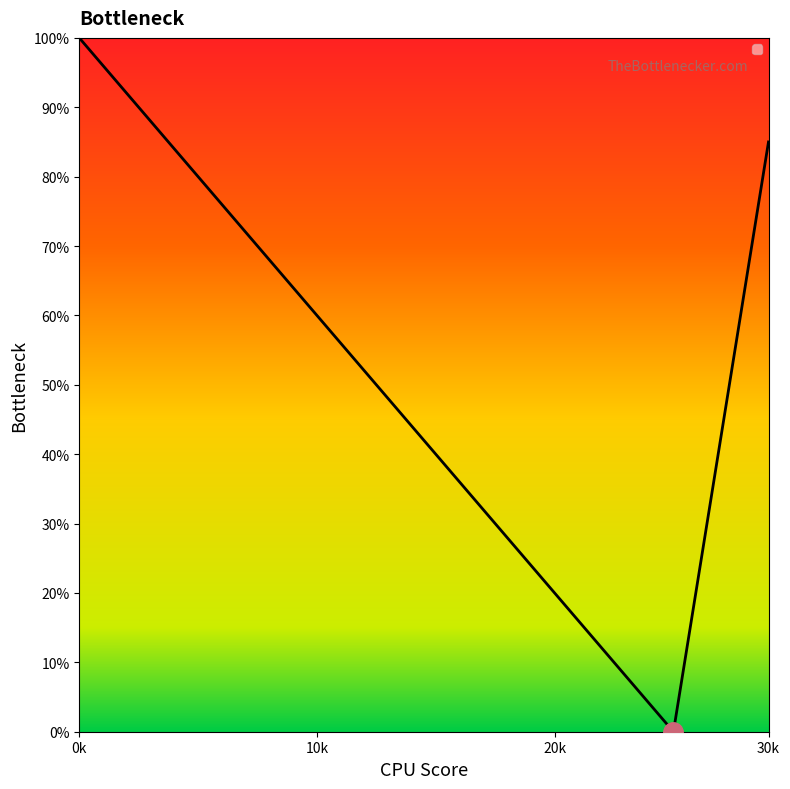

What is the greatest value displayed?

100.0